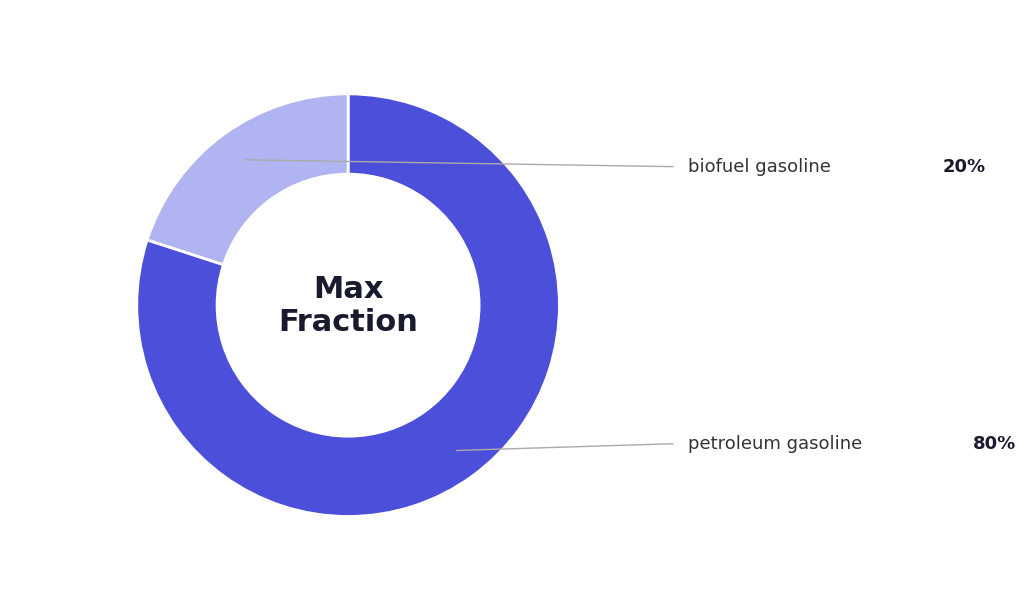

Which category accounts for the majority?

petroleum gasoline